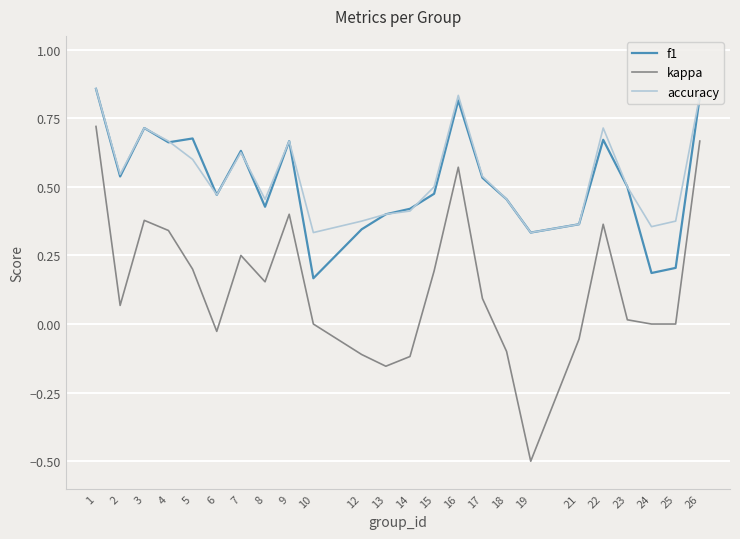

Which series changed the most between 8 and 9?

kappa